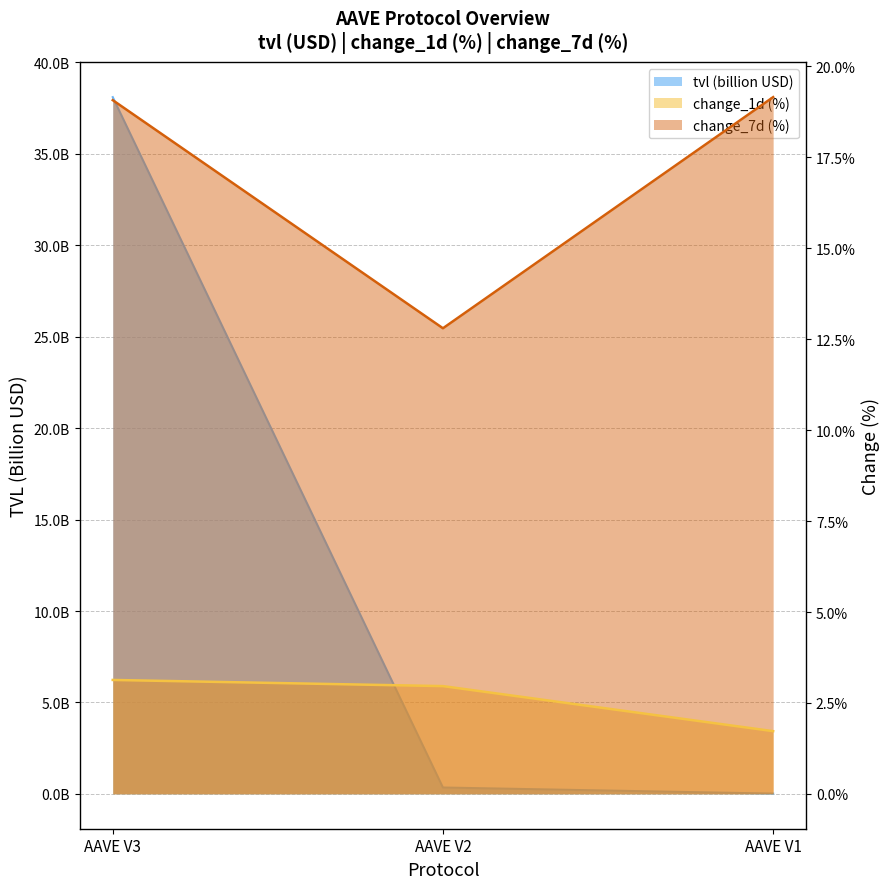

Which series changed the most between AAVE V2 and AAVE V1?

change_7d